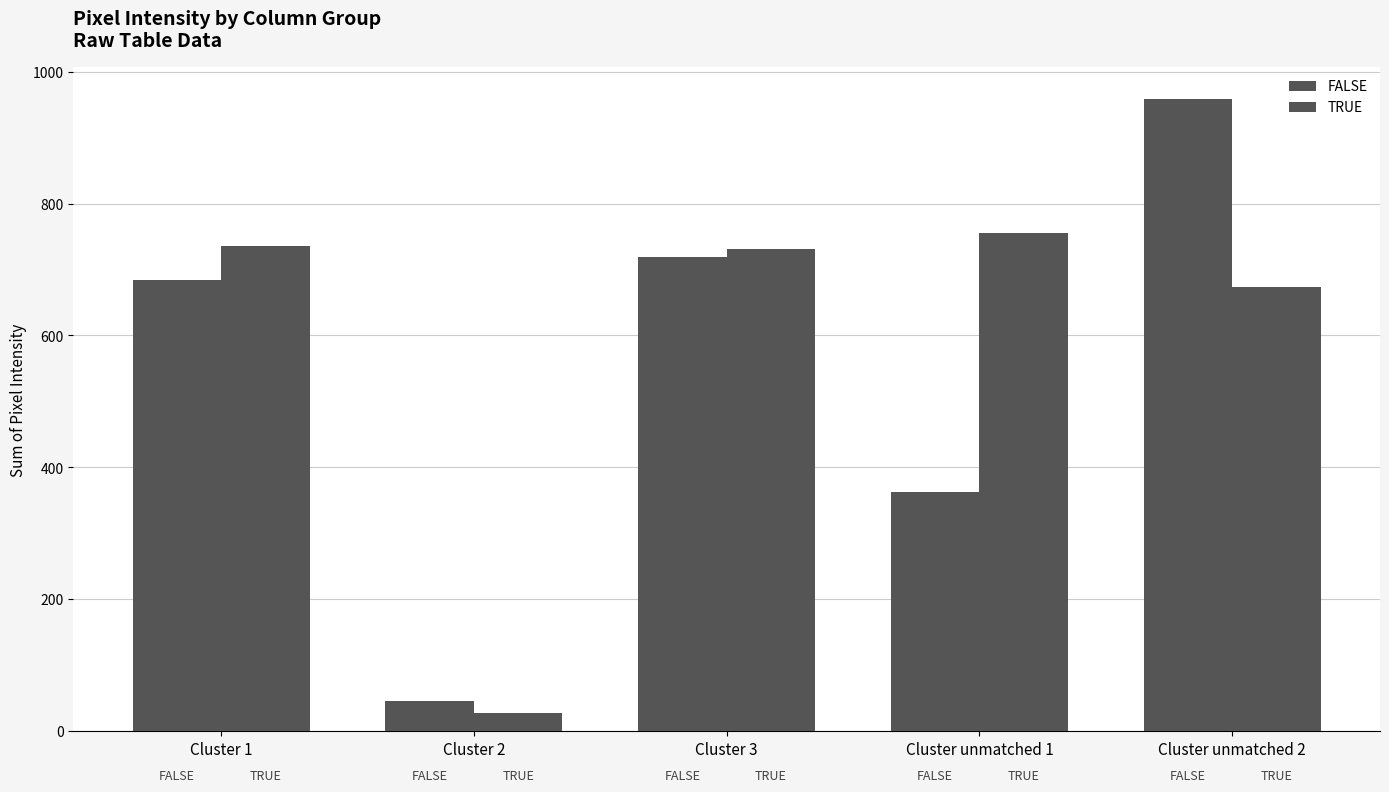

How many bars are there in total?

10